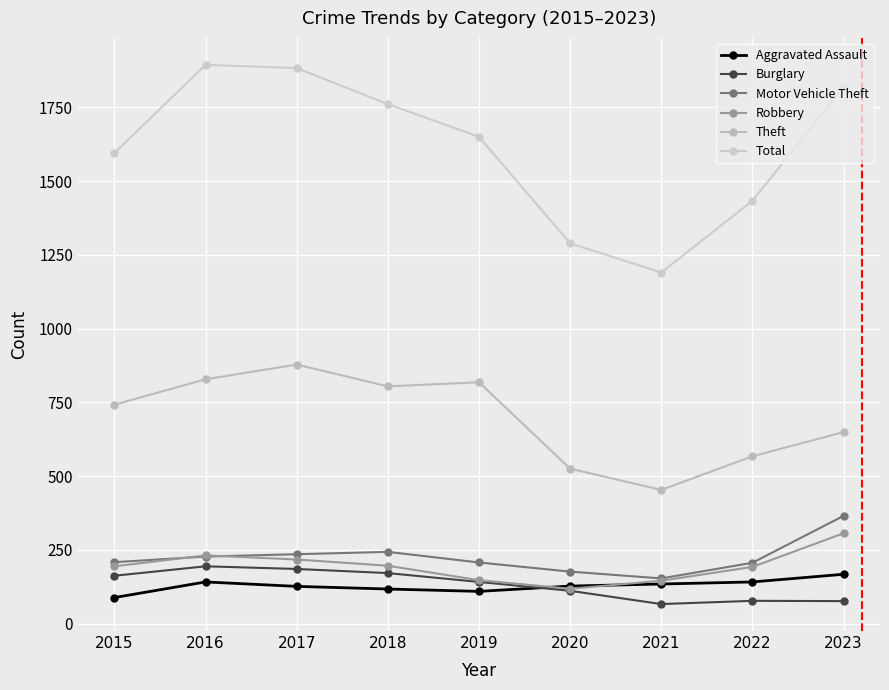

What is the difference between the Aggravated Assault values at 2021 and 2019?

25